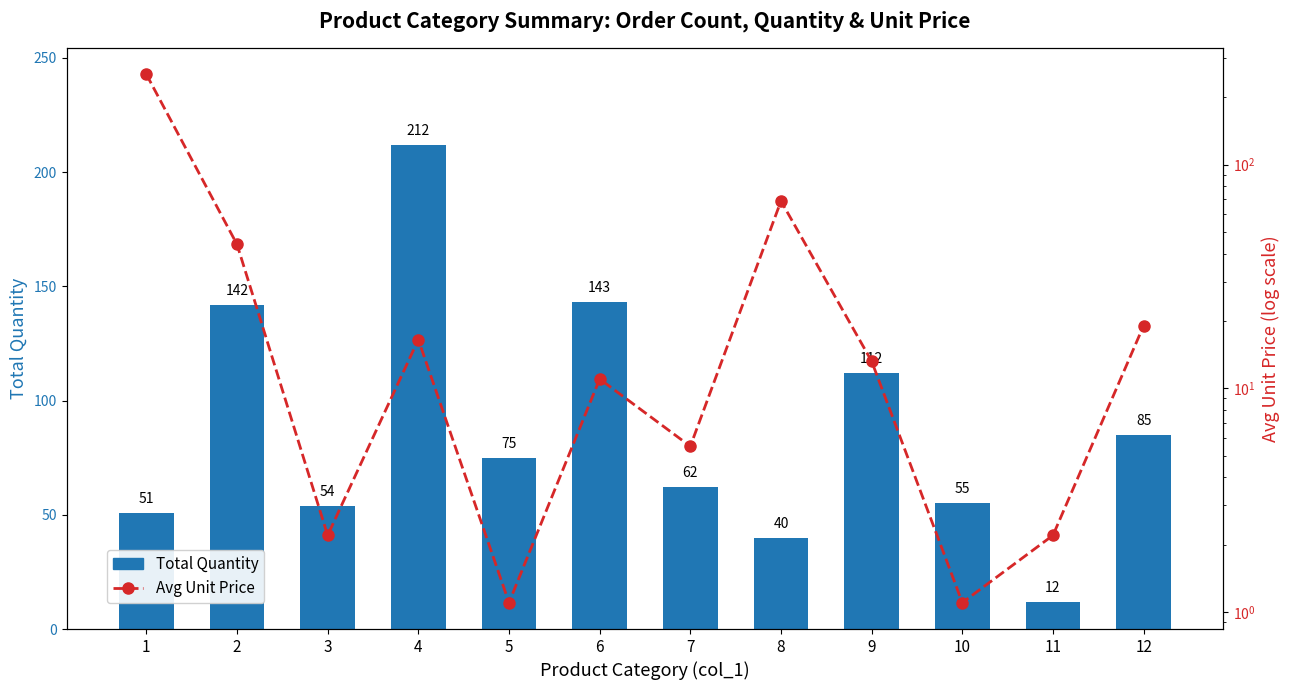

True or false: Total Quantity has a value of 212.0 at 4.

True